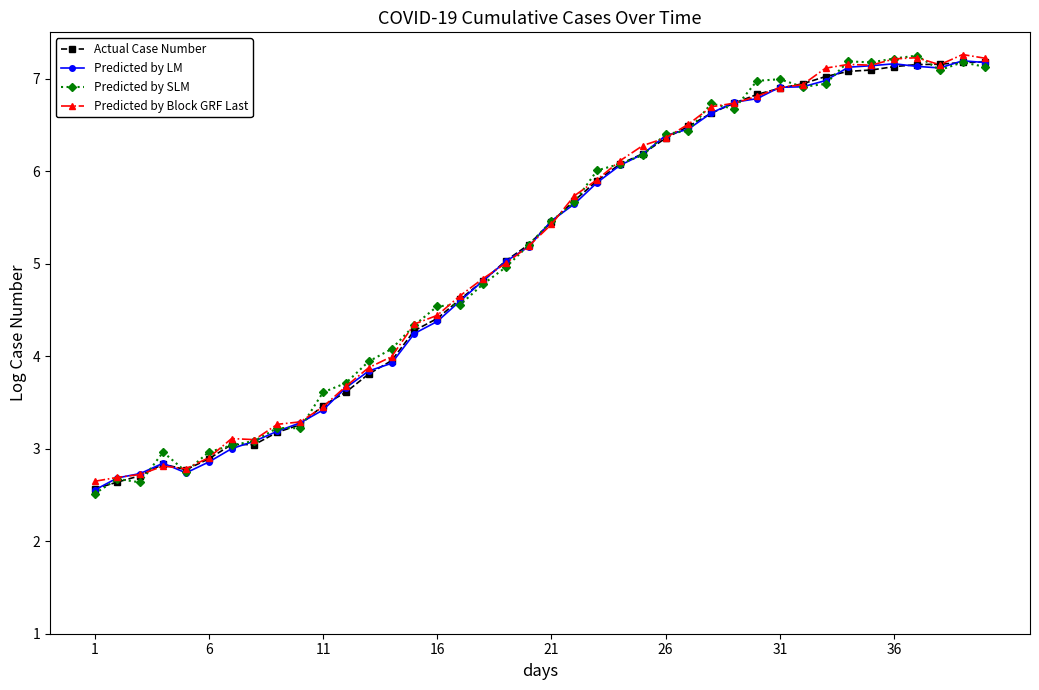

What is the lowest value of the Predicted by Block GRF Last series?

2.6